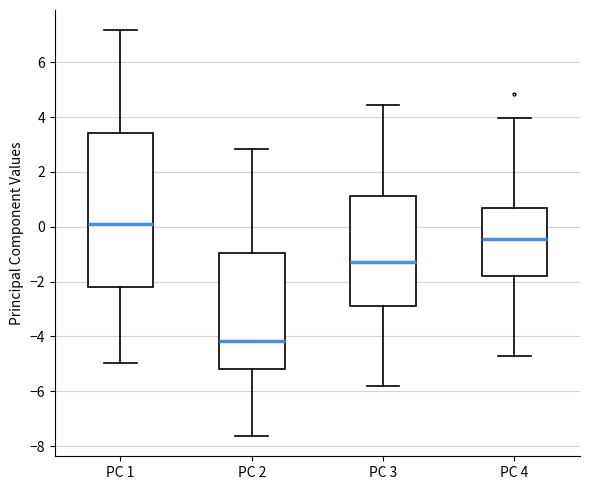

Reading left to right, transcribe this box plot: for each box, give where its median line is, the range the box spans, and where its two whiskers end, as read against the y-axis. The values are not printed on the chart, so give them approximately, as read against the axis.

PC 1: median 0.0, box -2.2 to 3.4, whiskers -5.0 to 7.2
PC 2: median -4.2, box -5.2 to -1.0, whiskers -7.6 to 2.8
PC 3: median -1.2, box -2.8 to 1.2, whiskers -5.8 to 4.4
PC 4: median -0.4, box -1.8 to 0.6, whiskers -4.8 to 4.0